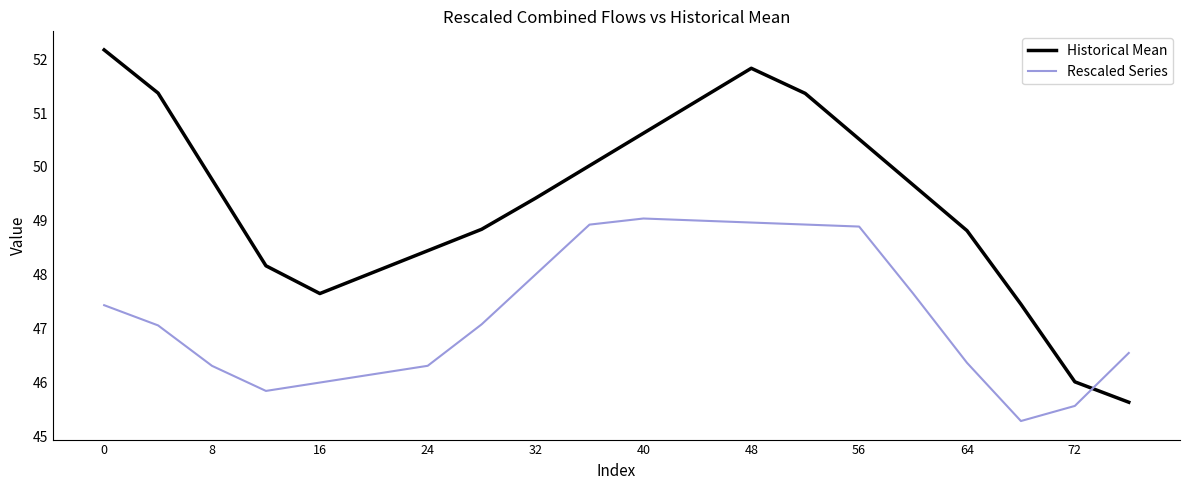

Which series has the largest range (max minus min)?

Historical Mean